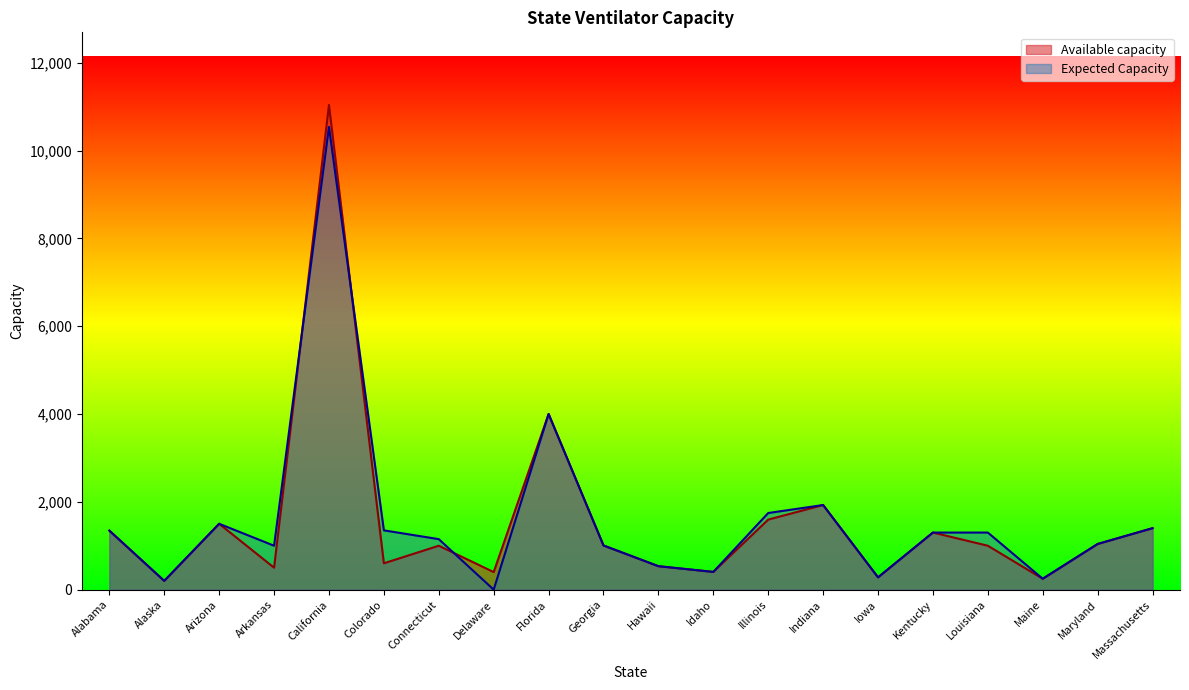

Is the value of Expected Capacity at Louisiana greater than the value of Available capacity at Illinois?

No